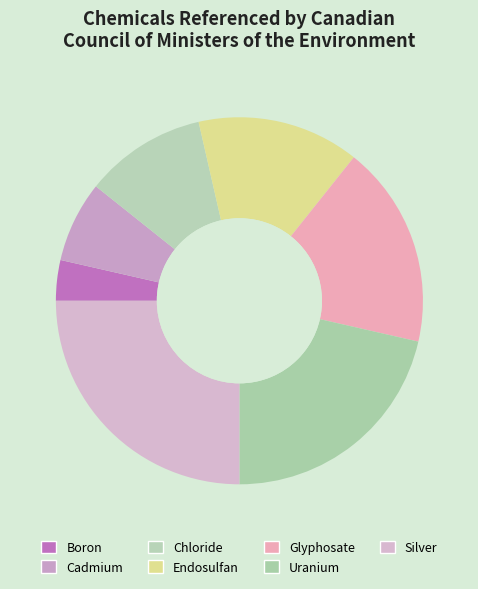

How many slices are in this pie chart?

7